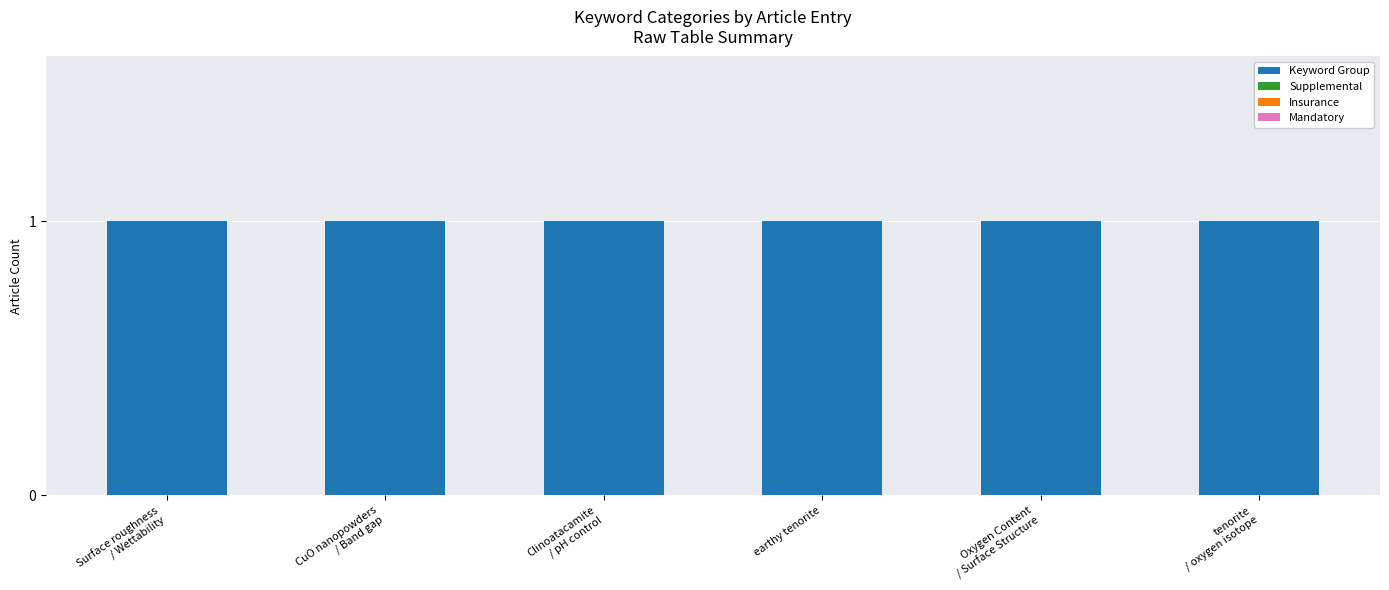

Reading left to right, transcribe all the data shown in this chart.

Keyword Group: 1	1	1	1	1	1
Supplemental: 0	0	0	0	0	0
Insurance: 0	0	0	0	0	0
Mandatory: 0	0	0	0	0	0